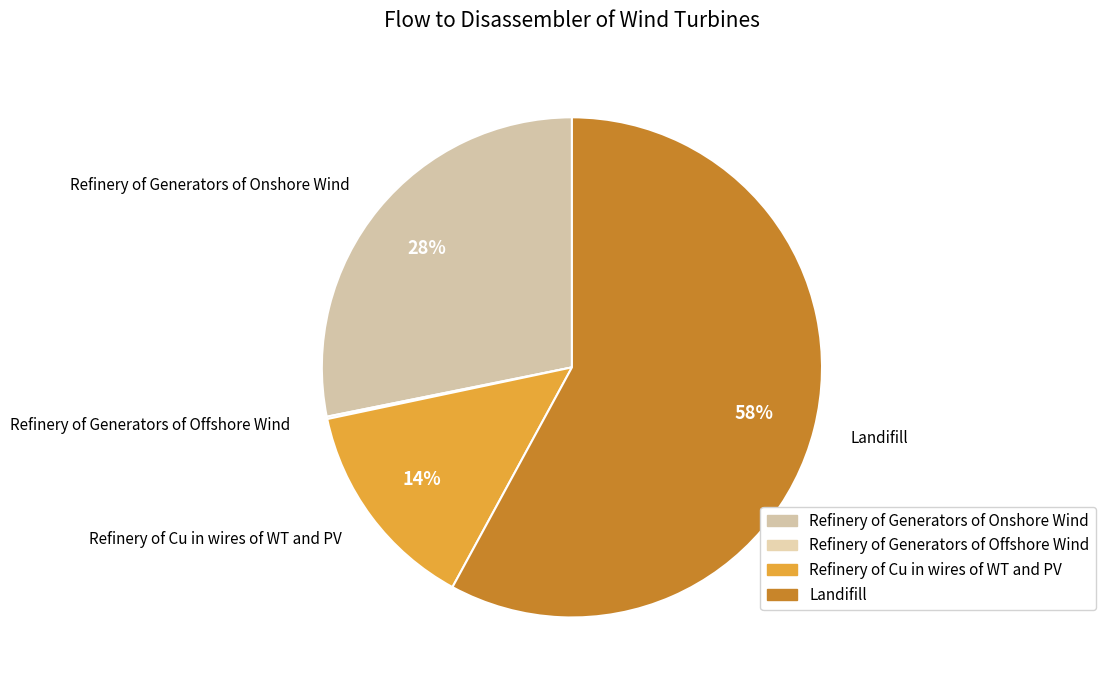

Is it true that Landifill is 48% of the pie?

False